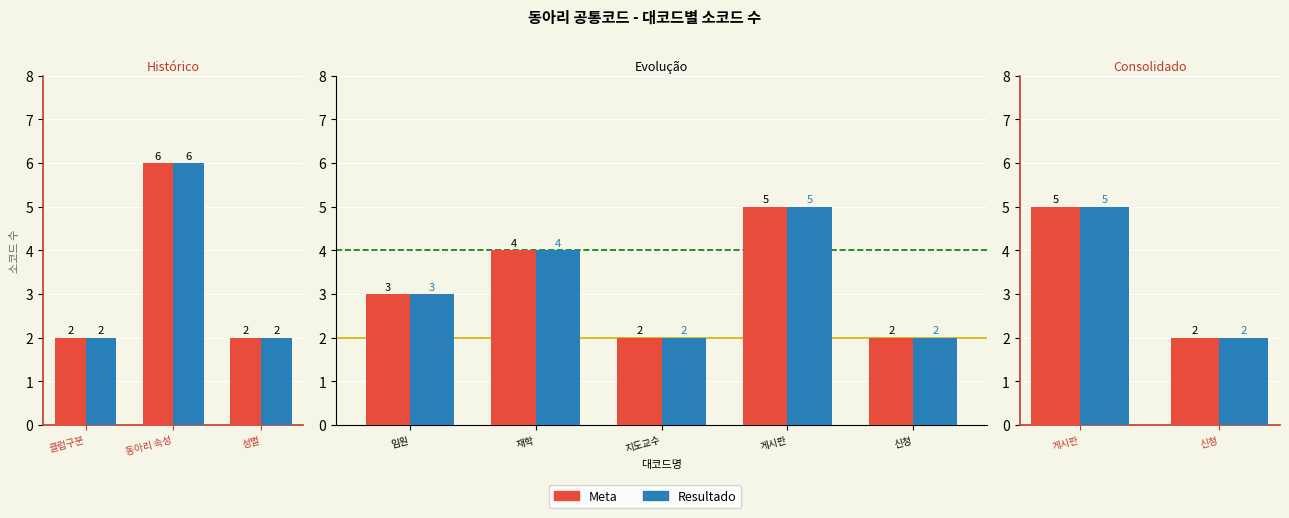

What is the lowest value of the Meta series?

2